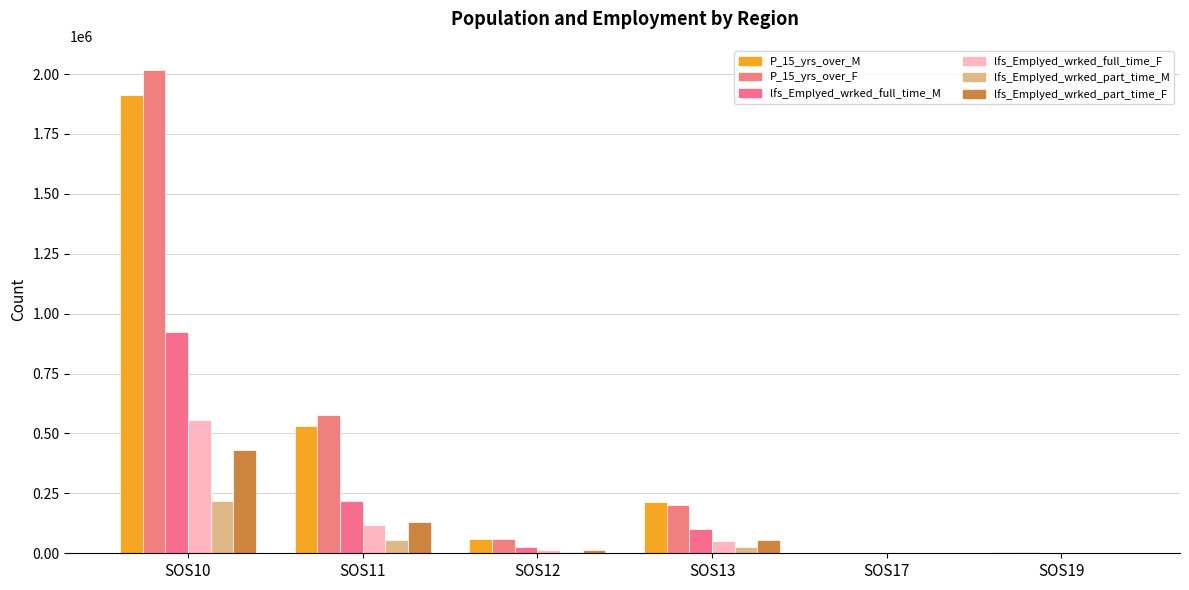

What is the average value of the lfs_Emplyed_wrked_part_time_M series?

51472